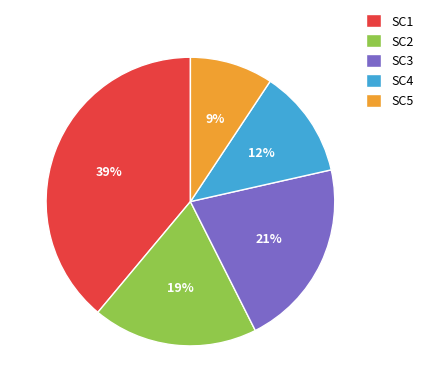

To the nearest percent, what is the difference between the largest and smallest slice percentages?

30%